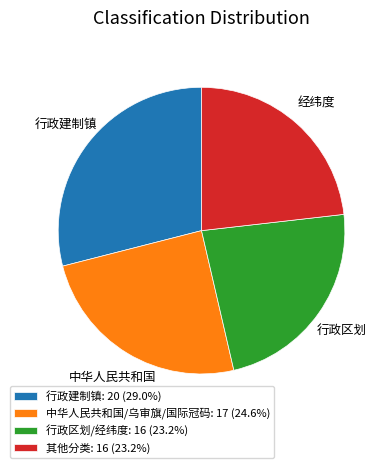

Is there a majority slice in this chart?

No